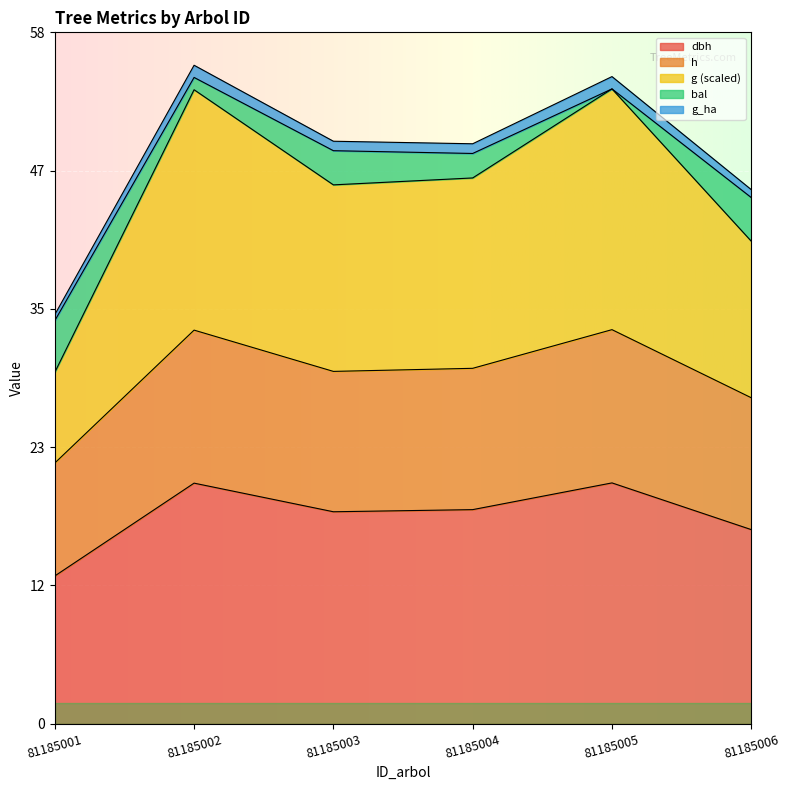

The h series shows 27.6 at 81185006. True or false?

True